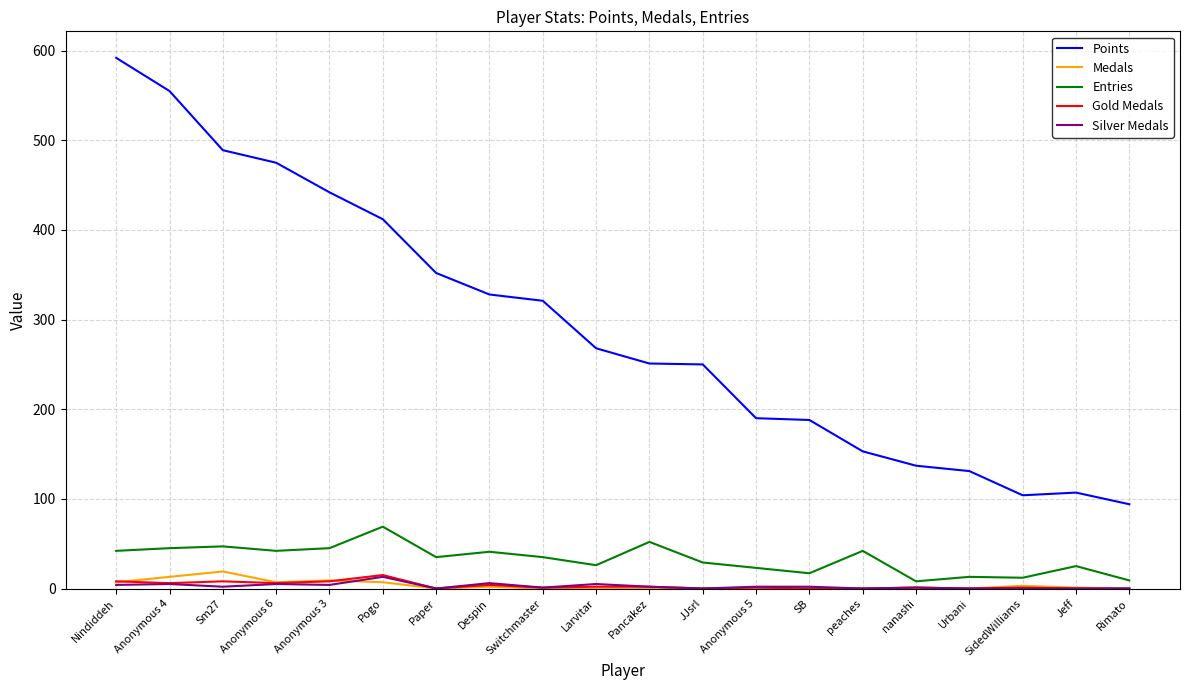

Is the value of Silver Medals at Switchmaster greater than the value of Points at Anonymous 3?

No